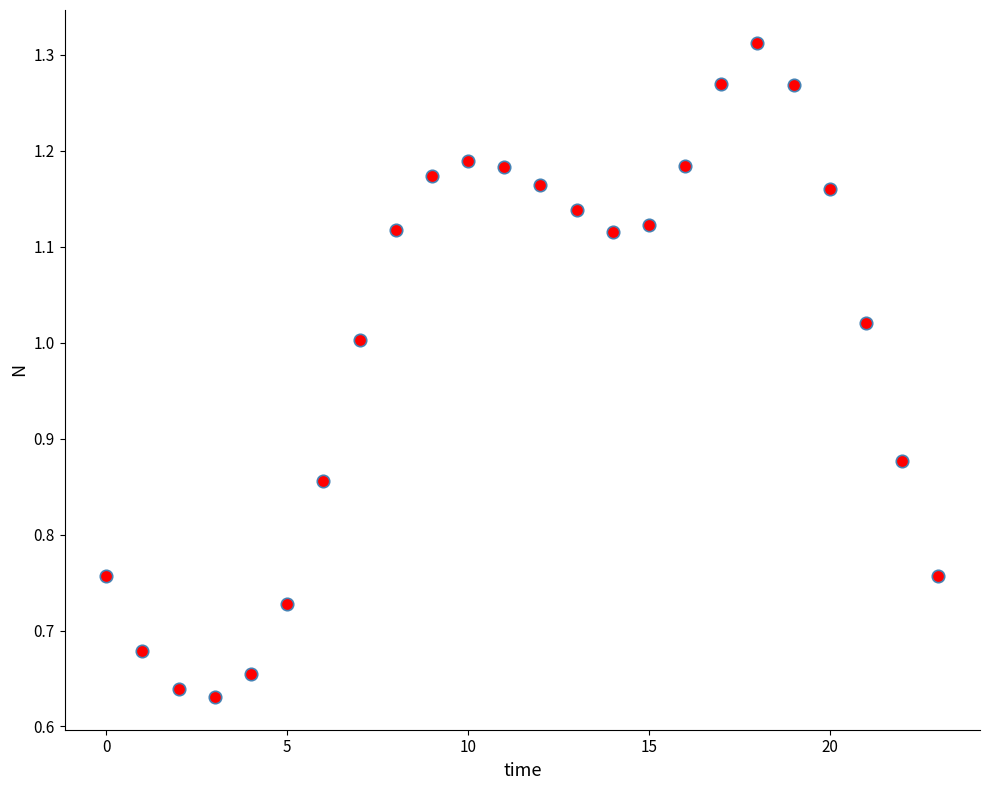

Count the number of points in this scatter plot.

24